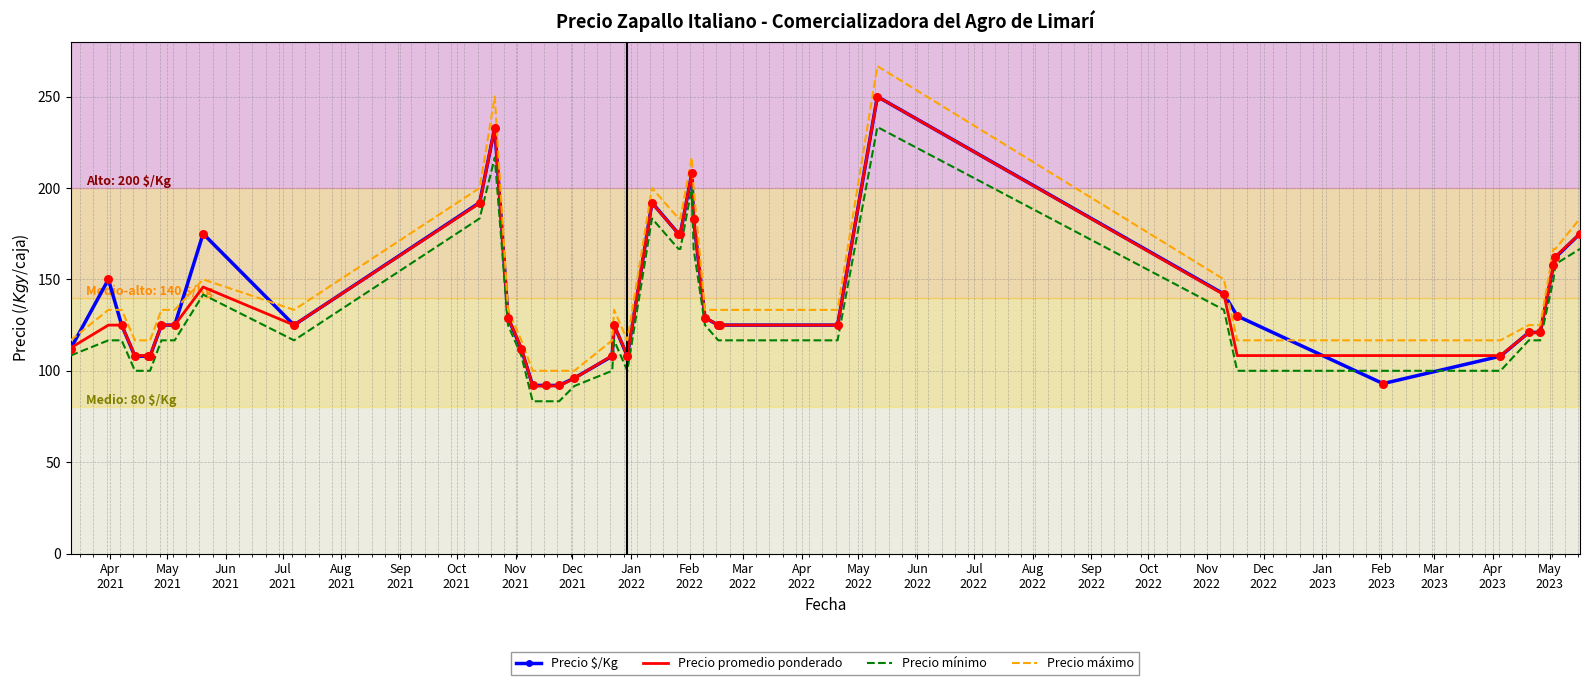

True or false: Precio máximo and Precio mínimo intersect in this chart.

False